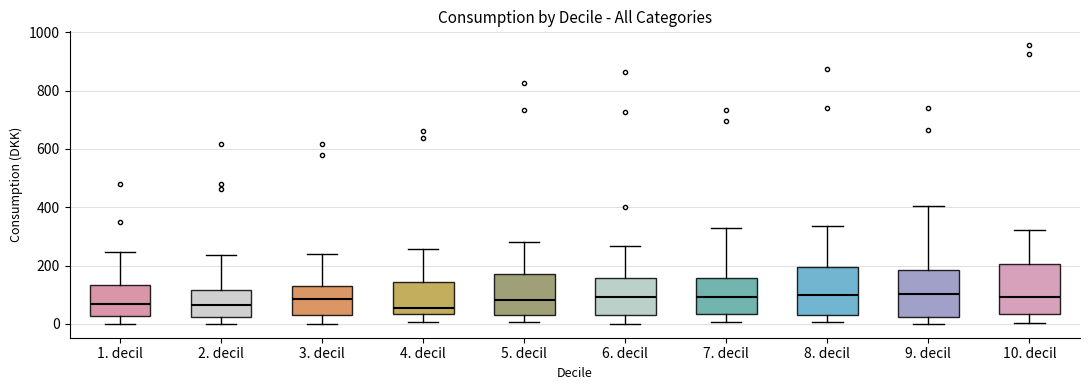

Reading left to right, read every box against the y-axis: the position of its median line, the range the box covers, and the ends of its whiskers. The values are not printed on the chart, so give them approximately, as read against the axis.

1. decil: median 60, box 20 to 140, whiskers 0 to 240
2. decil: median 60, box 20 to 120, whiskers 0 to 240
3. decil: median 80, box 20 to 140, whiskers 0 to 240
4. decil: median 60, box 40 to 140, whiskers 0 to 260
5. decil: median 80, box 20 to 180, whiskers 0 to 280
6. decil: median 100, box 40 to 160, whiskers 0 to 260
7. decil: median 100, box 40 to 160, whiskers 0 to 320
8. decil: median 100, box 40 to 200, whiskers 0 to 340
9. decil: median 100, box 20 to 180, whiskers 0 to 400
10. decil: median 100, box 40 to 200, whiskers 0 to 320